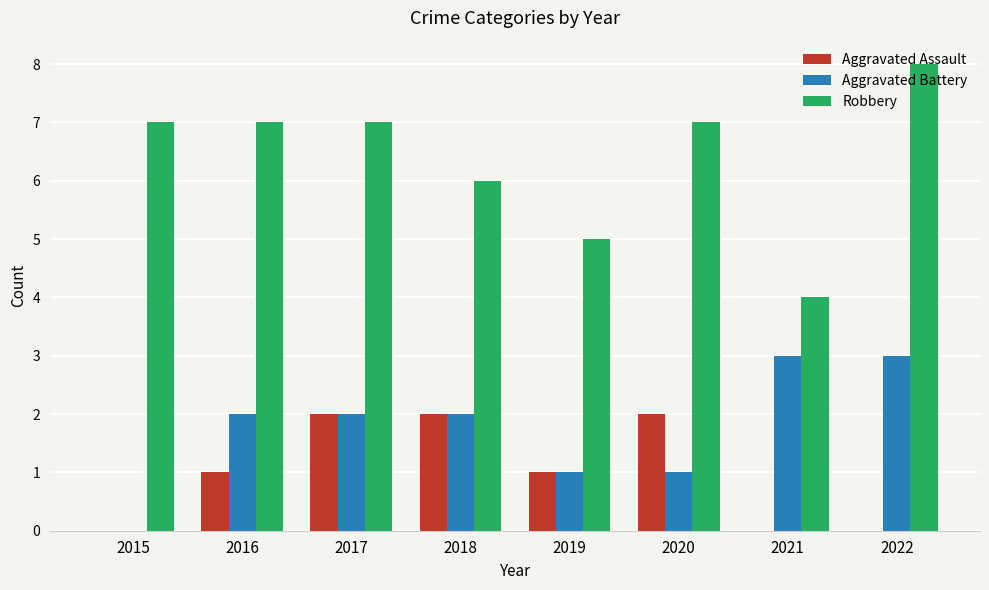

What value does the Robbery series have at 2018?

6